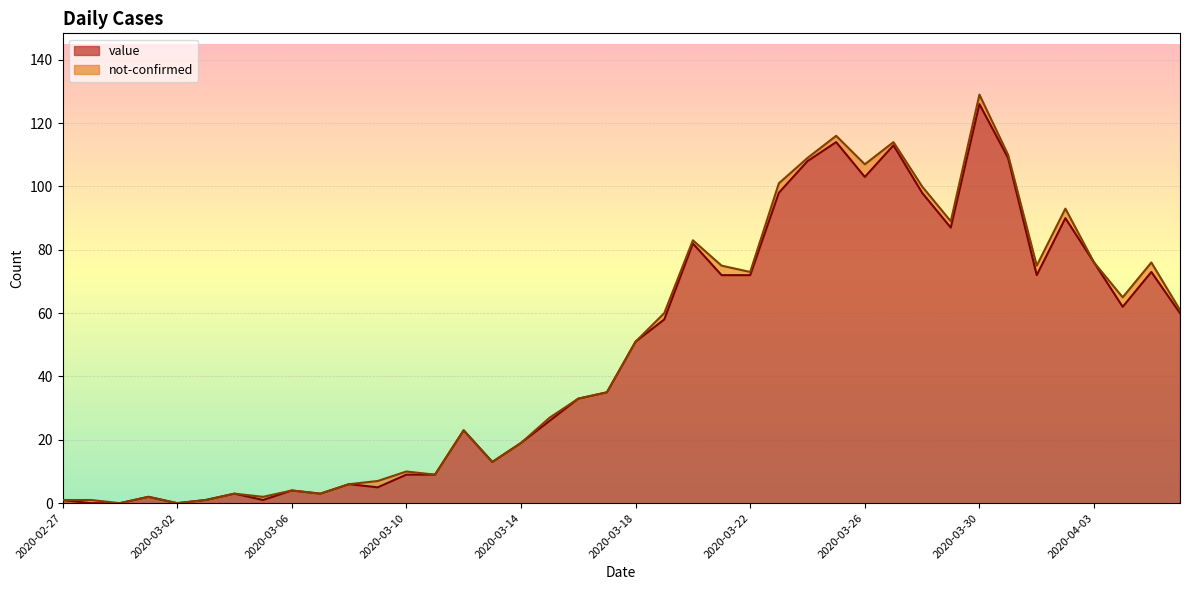

At which category does the data reach its first local peak?

2020-03-01